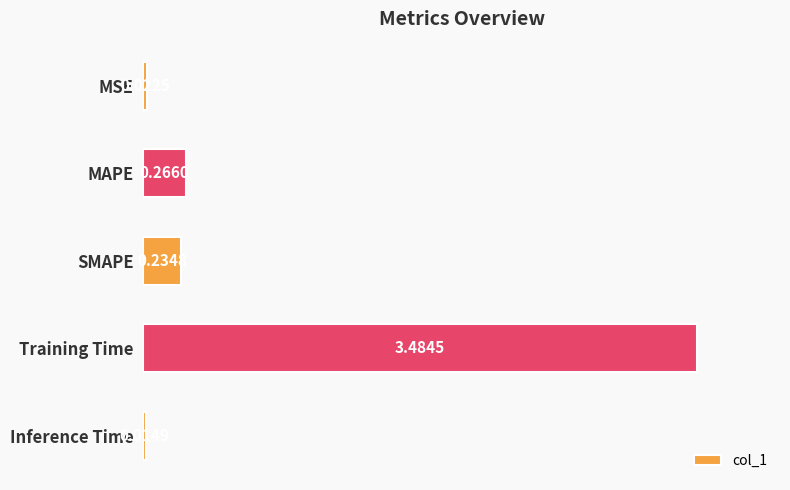

Which label corresponds to the largest value in the chart?

Training Time